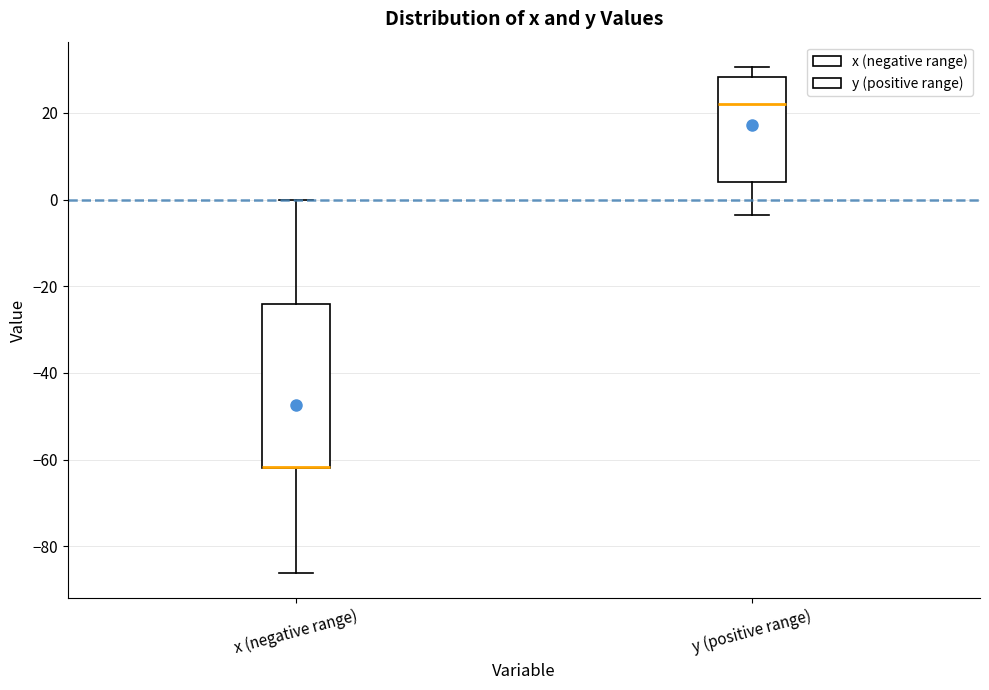

Where does the upper whisker of the box for x (negative range) end on the y-axis? The values are not printed on the chart, so give them approximately, as read against the axis.

0